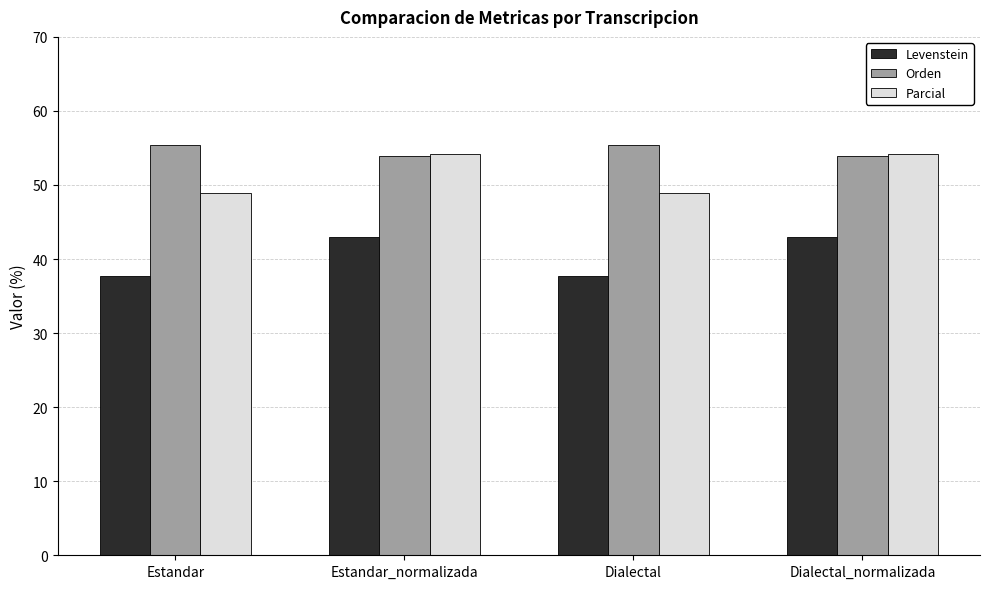

What is the difference between the highest and lowest values at Estandar_normalizada?

11.3